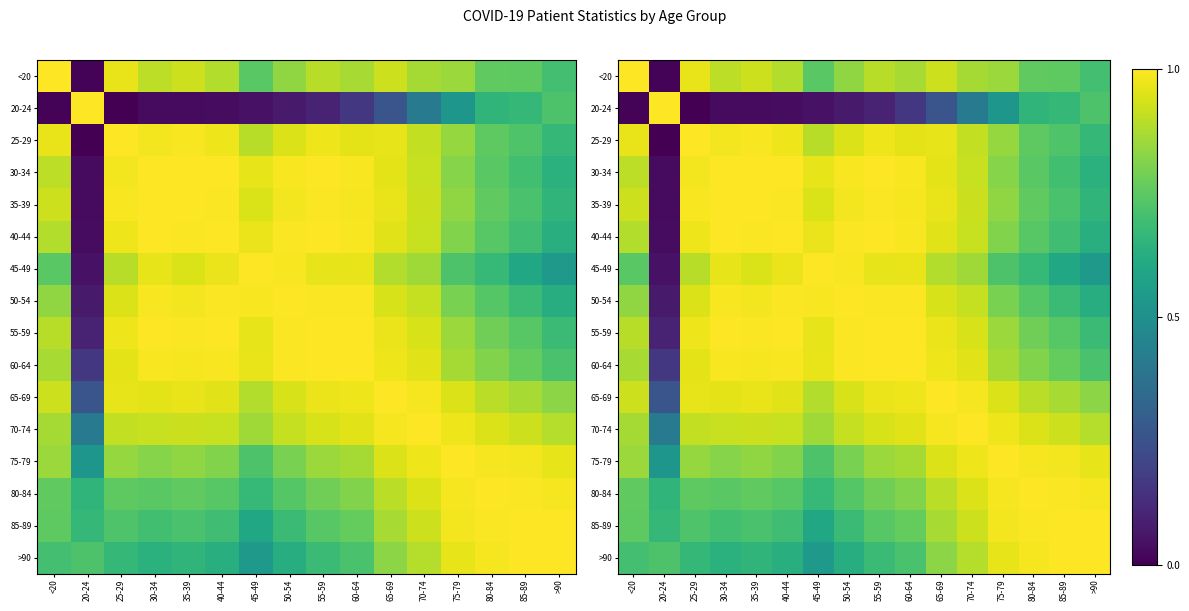

At which category is the sum across all series the highest?

65-69